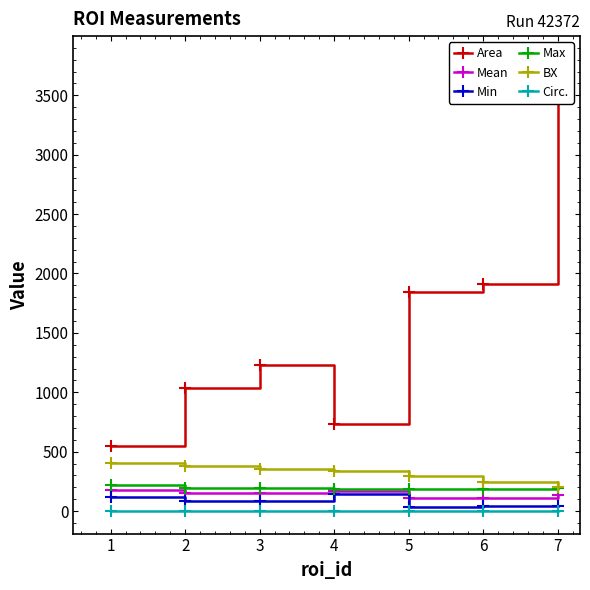

What is the highest value of the Max series?

219.0